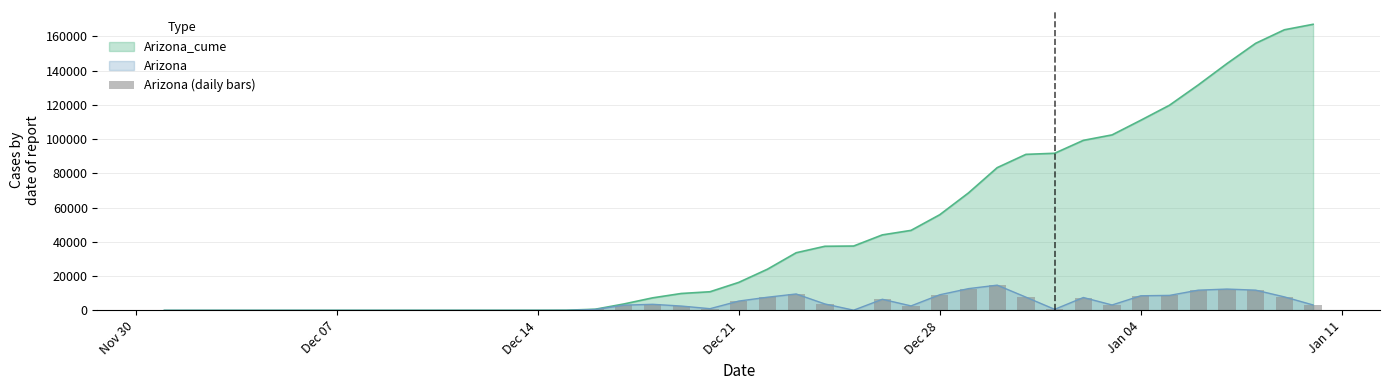

Are the bars horizontal?

No